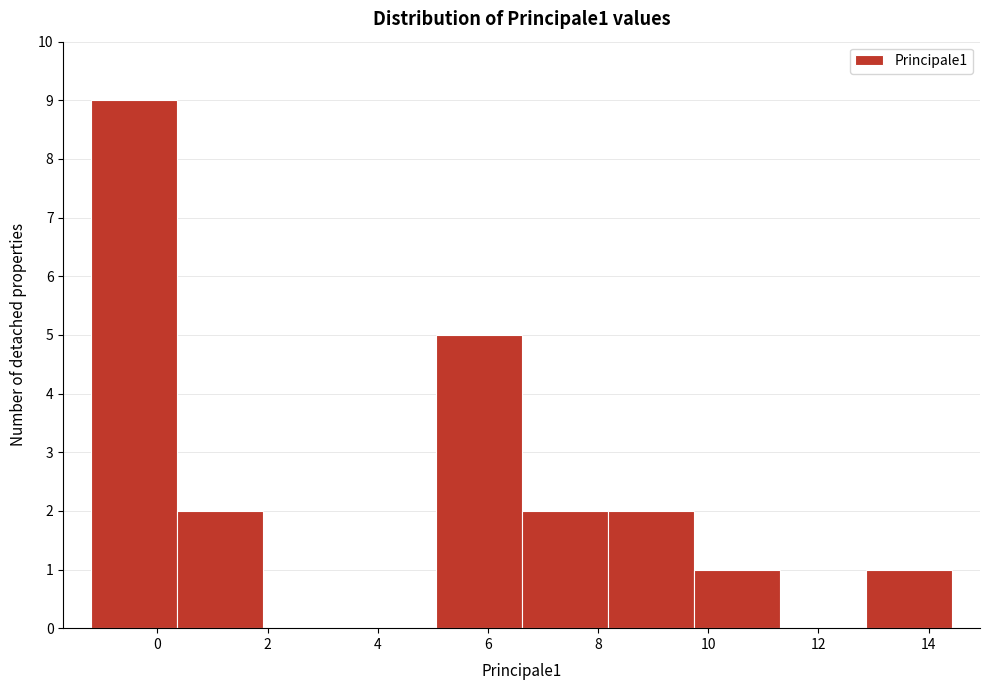

Reading left to right, transcribe this chart: for each bar, give the range it covers on the x-axis and its height. Neither the bar edges nor the heights are printed on the chart, so give them approximately, as read against the axes.

-1.2 to 0.4: 9
0.4 to 2.0: 2
2.0 to 3.4: 0
3.4 to 5.0: 0
5.0 to 6.6: 5
6.6 to 8.2: 2
8.2 to 9.8: 2
9.8 to 11.4: 1
11.4 to 12.8: 0
12.8 to 14.4: 1